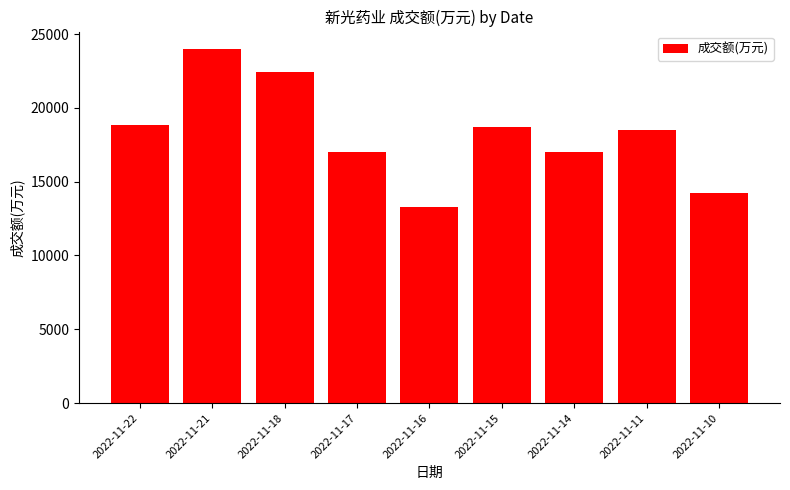

The value at 2022-11-10 is 14216. True or false?

True